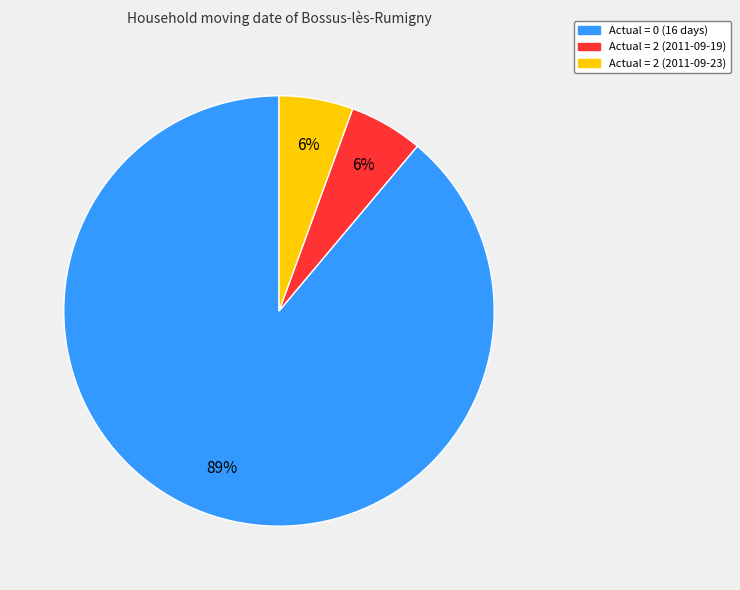

The Actual = 0 (16 days) slice represents 89% of the pie. True or false?

True